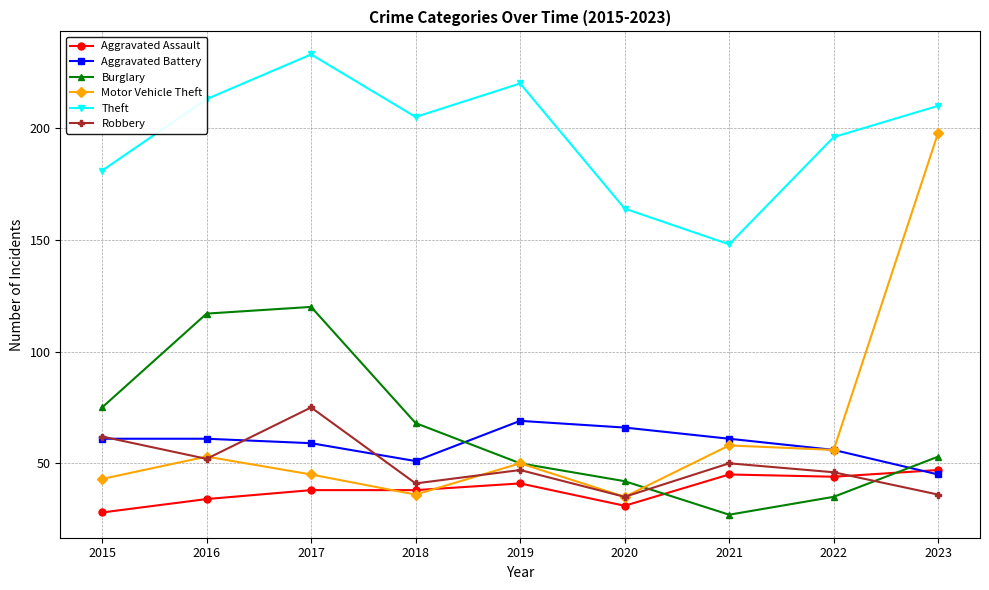

In Robbery, how many points are lower than both neighbors (excluding endpoints)?

3